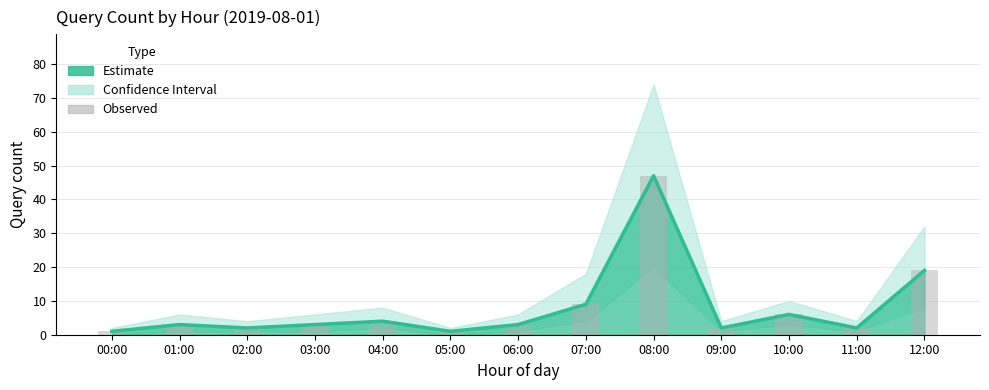

Count the number of categories in the chart.

13